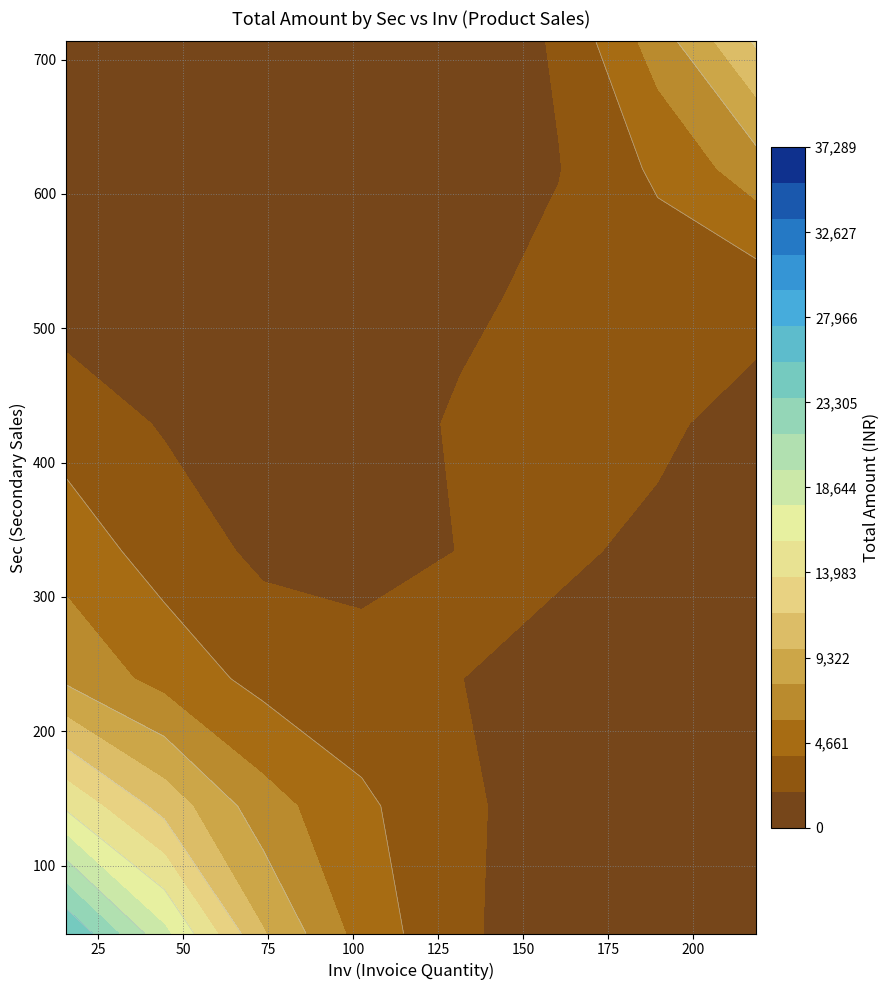

At how many categories does at least one series exceed 4098?

1